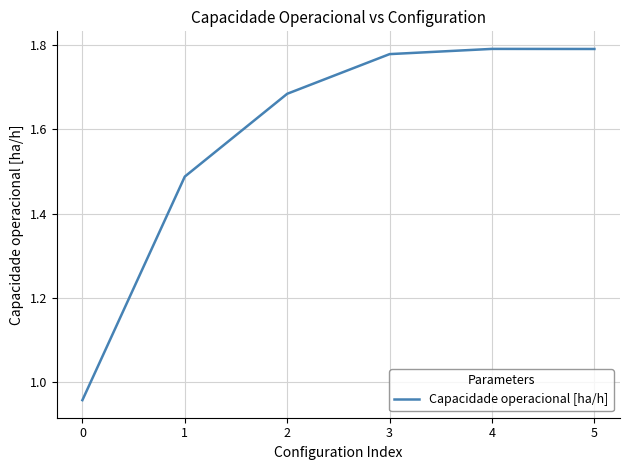

What is the average value?

1.6